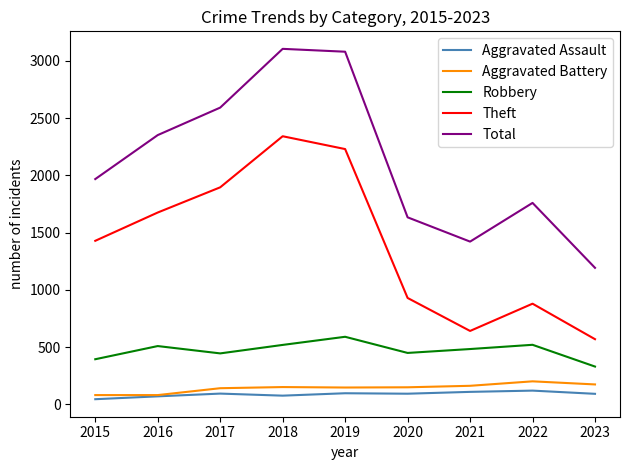

Which series changed the most between 2015 and 2018?

Total